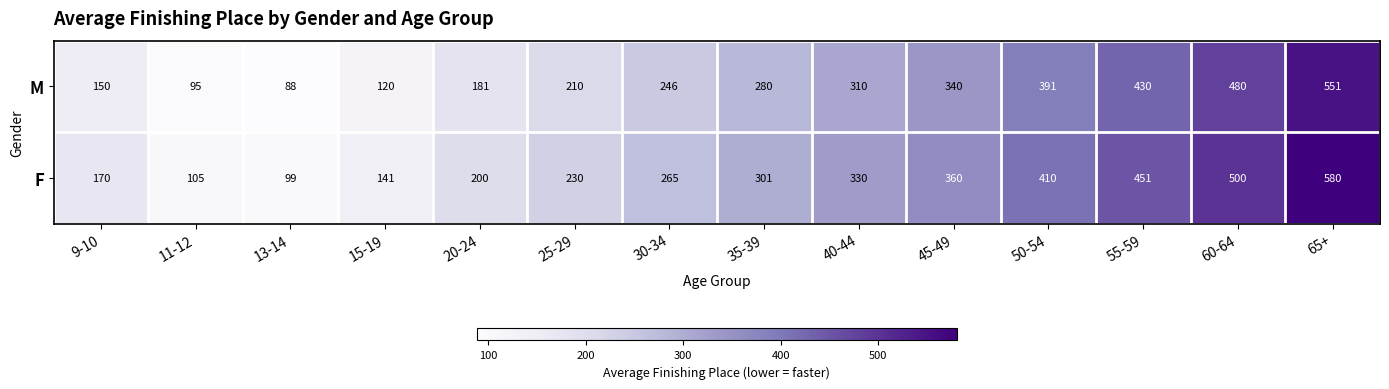

What is the approximate value of F at 13-14, to the nearest 50?

100